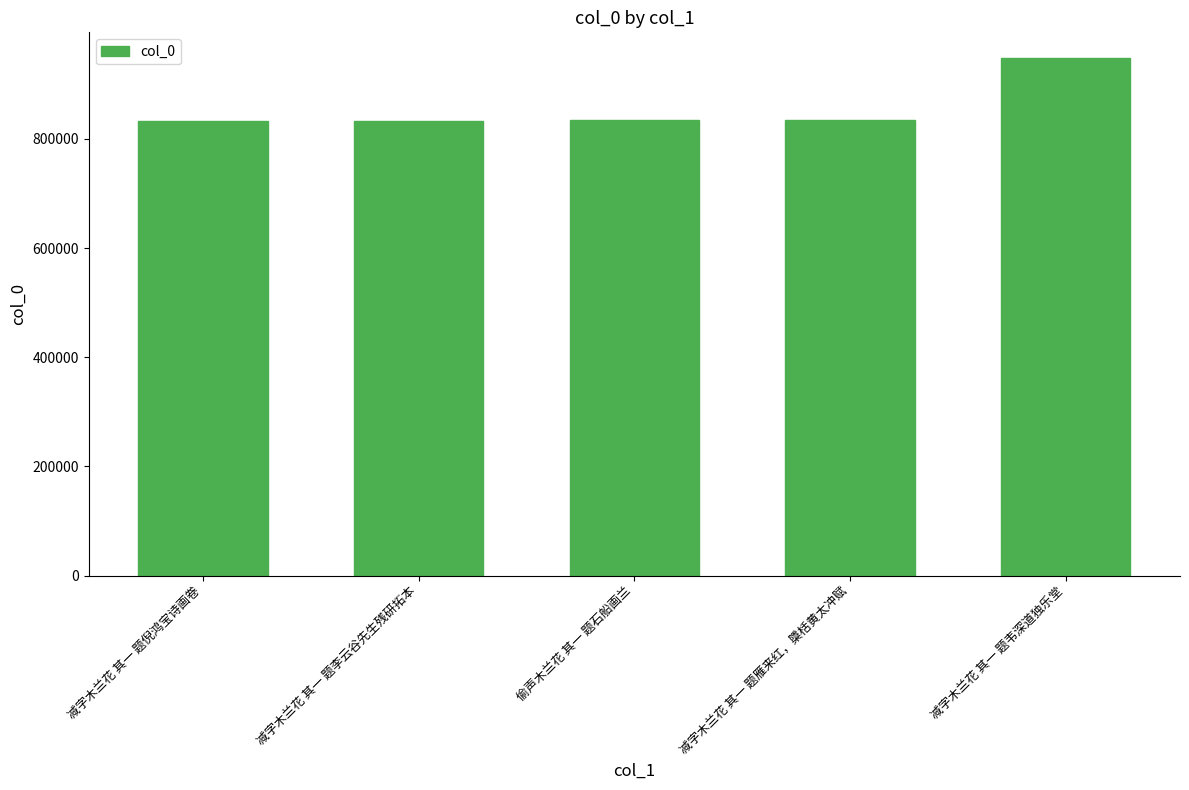

At which label is the value closest to 890362?

偷声木兰花 其一 题石船画兰